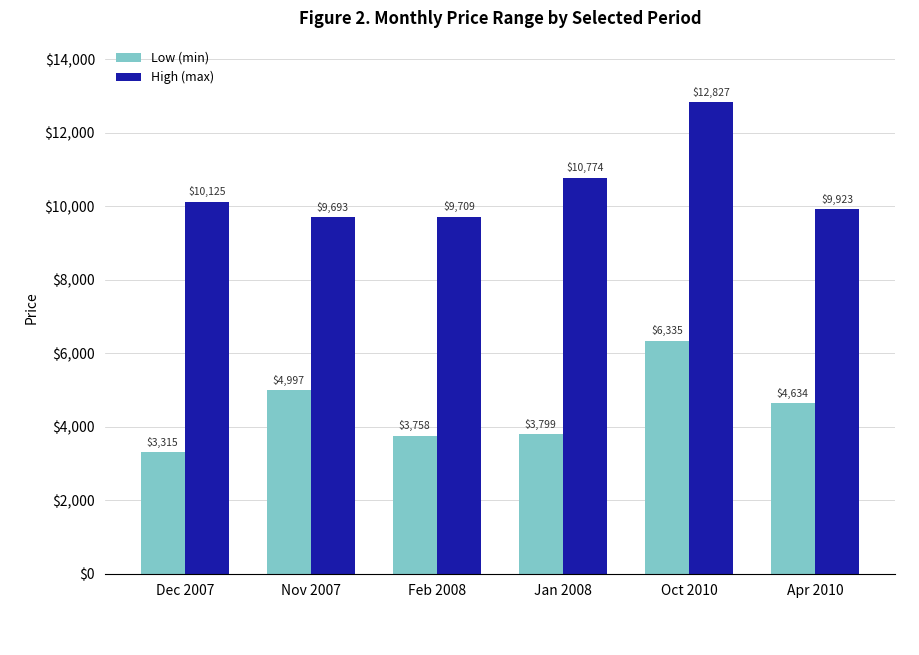

List the labels in order of Low (min) value, smallest first.

Dec 2007, Feb 2008, Jan 2008, Apr 2010, Nov 2007, Oct 2010